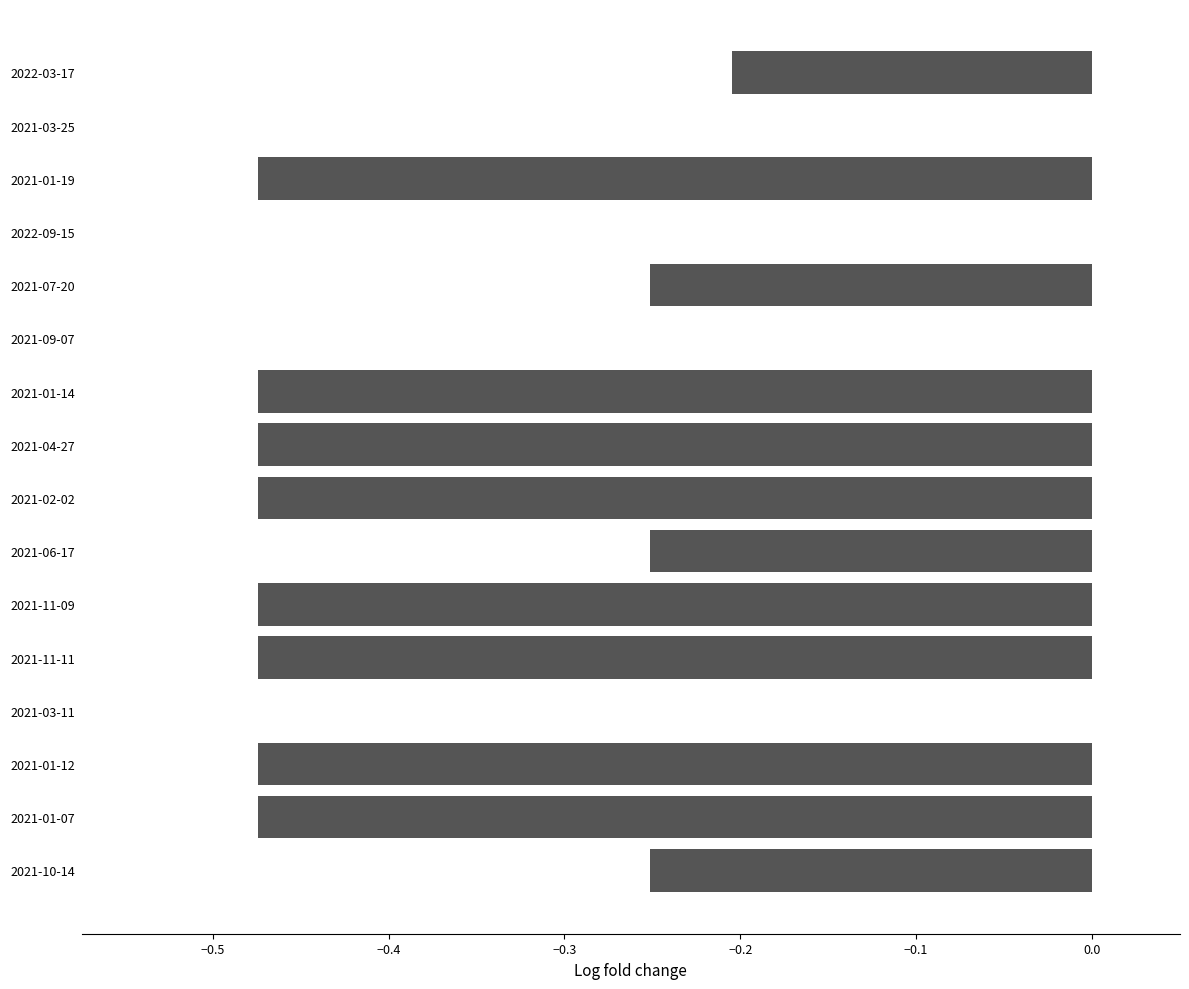

The chart shows a value of -0.7 at 2021-01-07. True or false?

False